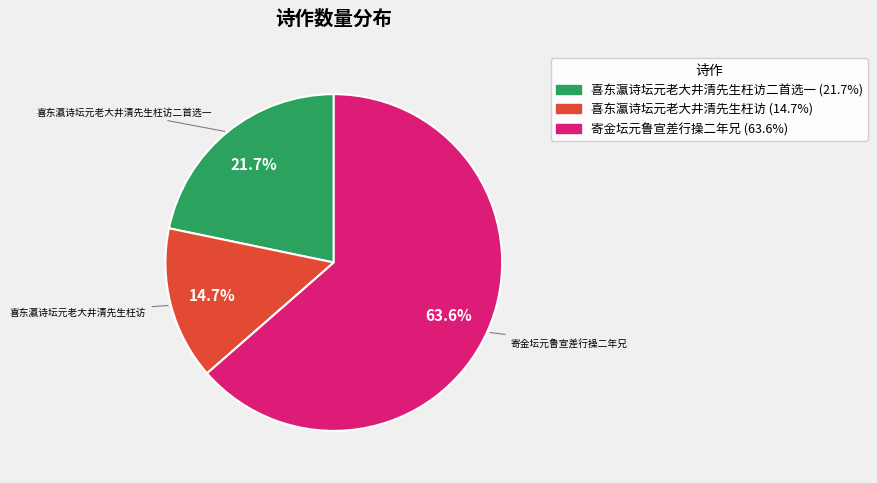

Count the number of slices in the pie.

3